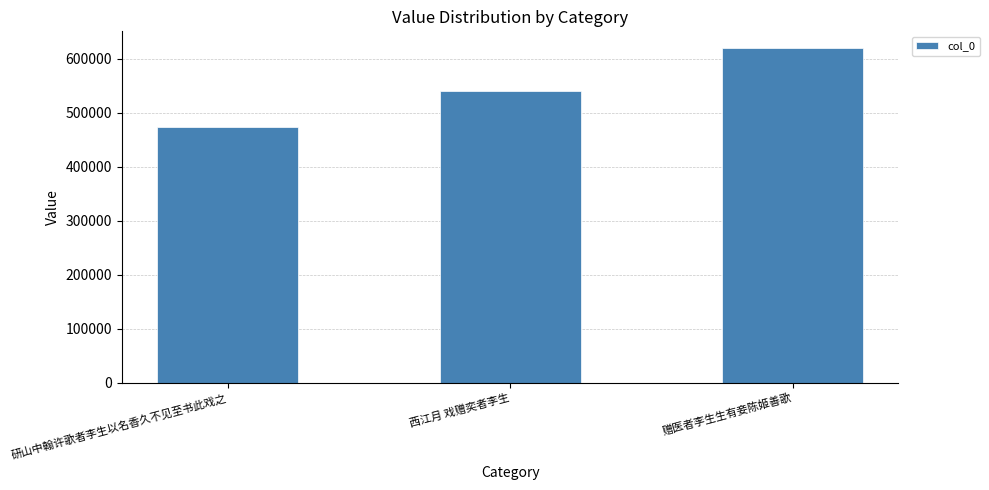

What is the ratio of the value at 赠医者李生生有妾陈姬善歌 to the value at 西江月 戏赠奕者李生?

1.1